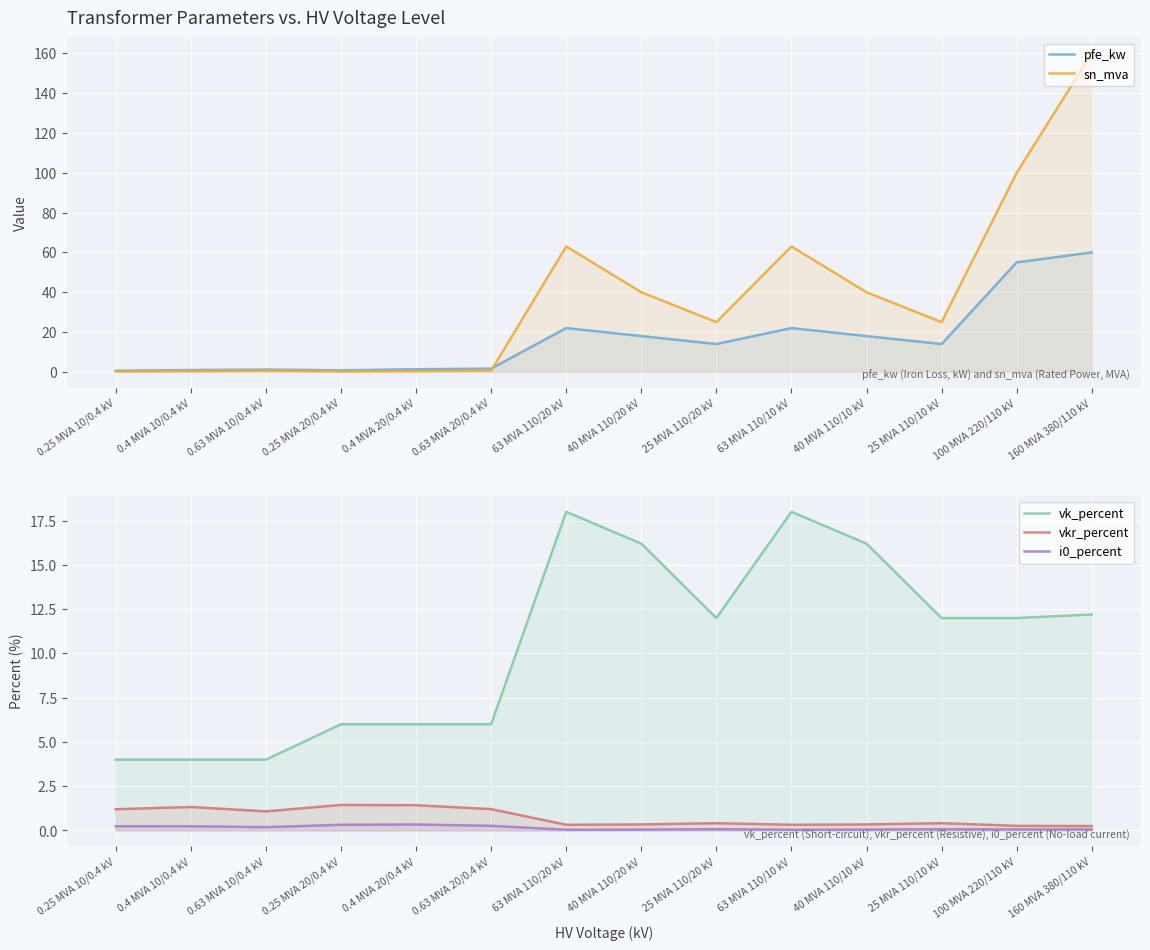

What position from the left is 40 MVA 110/20 kV?

8